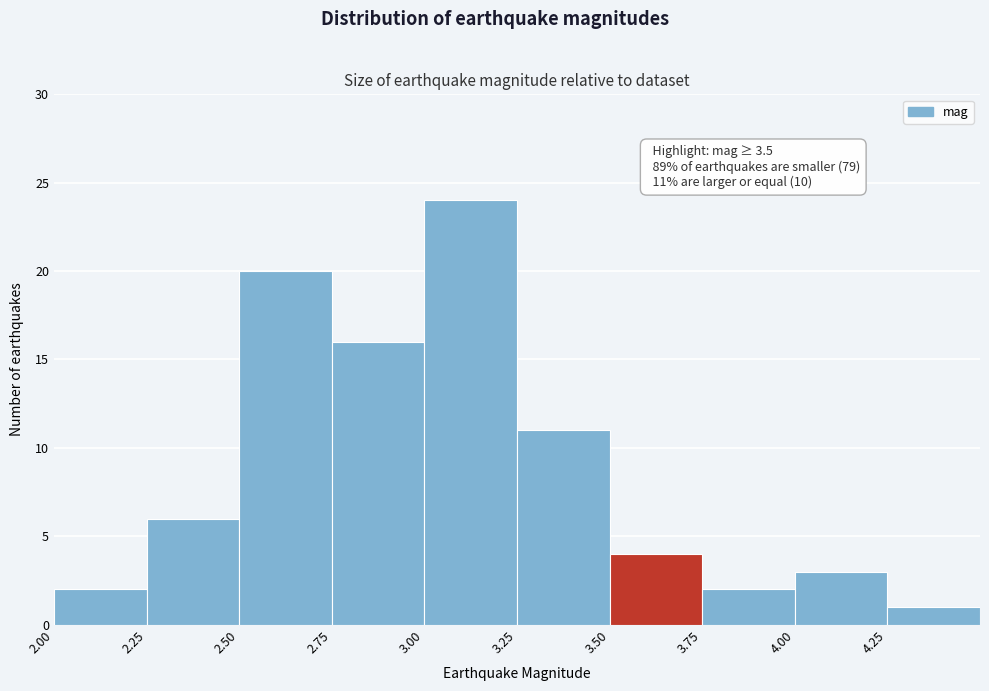

Which range on the x-axis has the tallest bar?

3.00 to 3.25